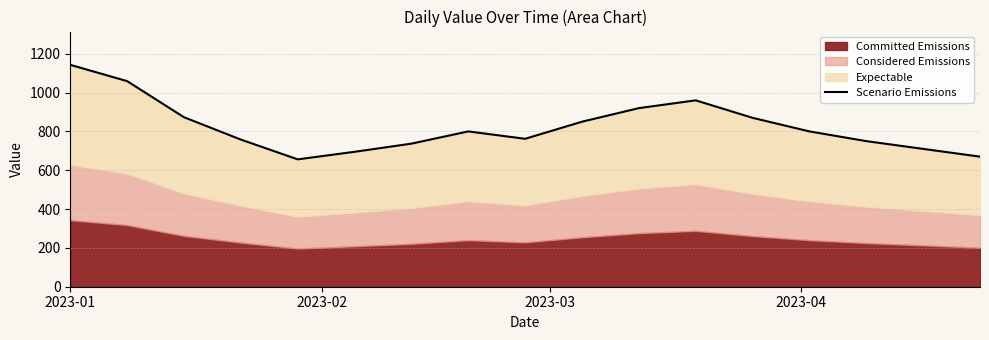

How many lines are shown in the chart?

1